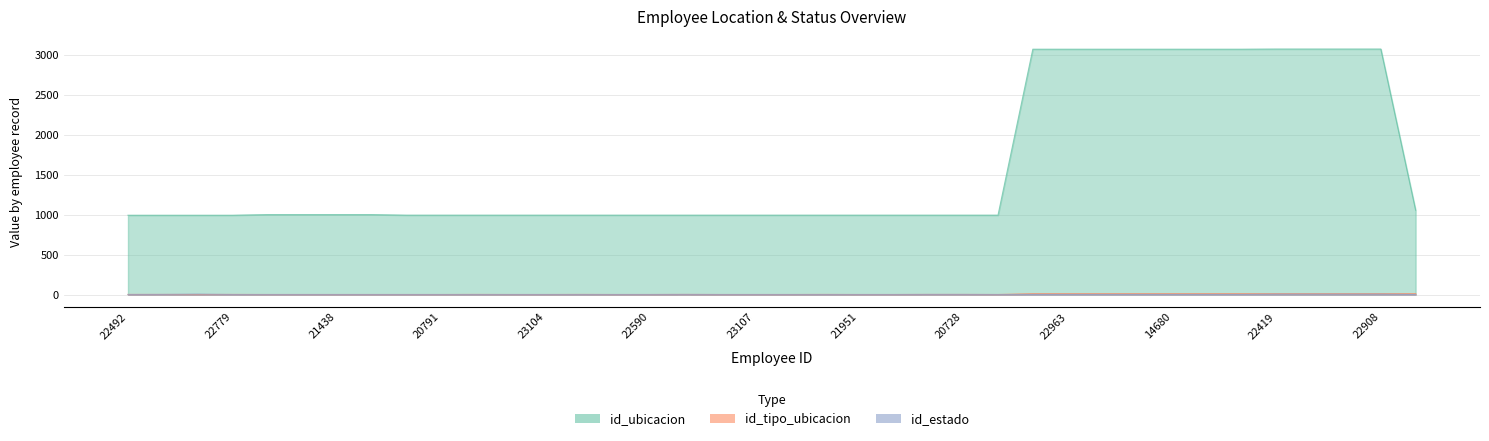

Where does the id_ubicacion series first go above 993?

13354